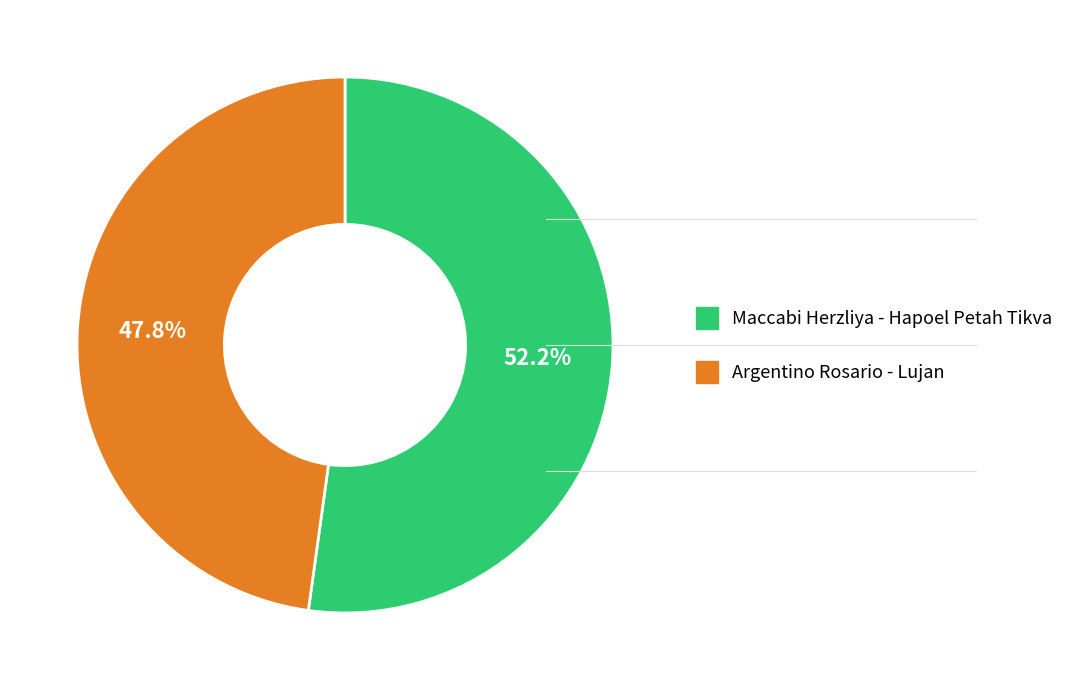

How many slices are in this pie chart?

2